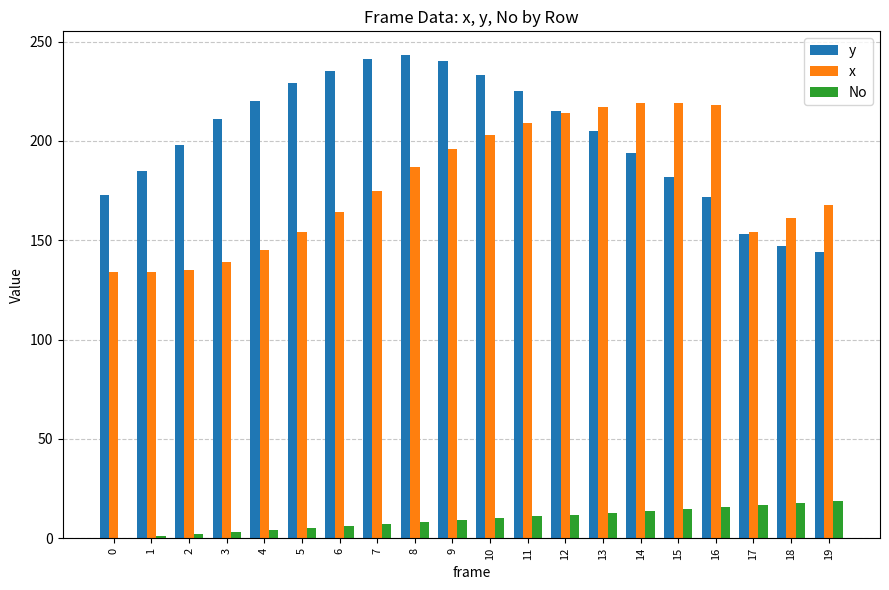

What is the difference between the y values at 9 and 19?

96